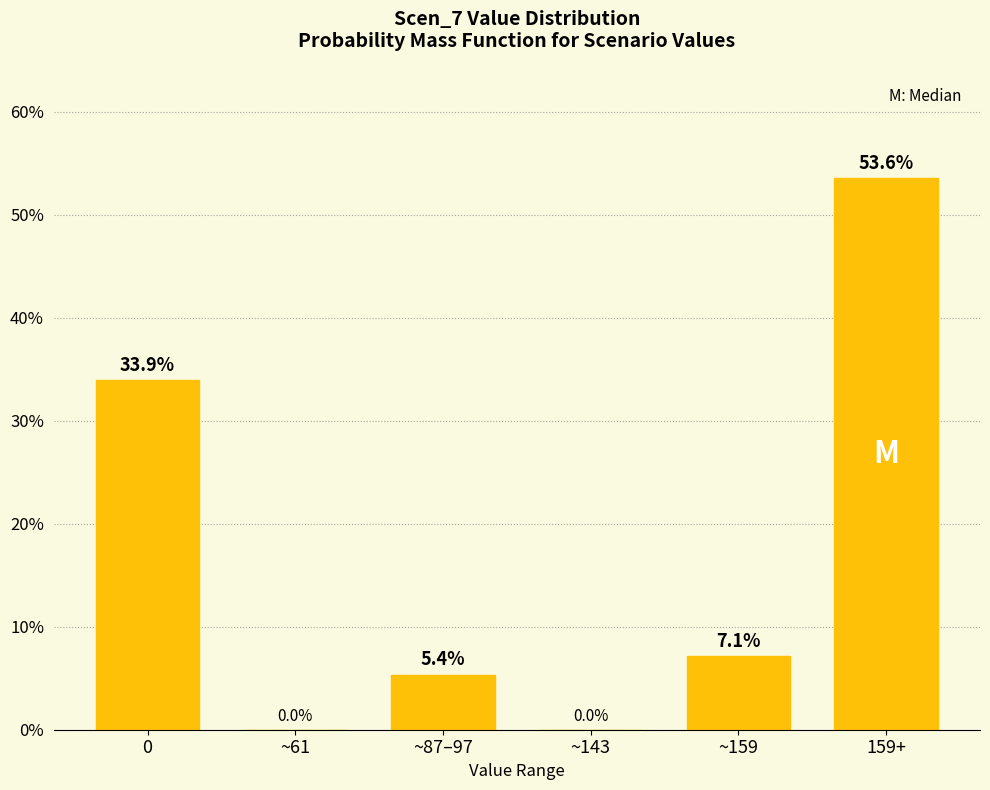

Reading right to left, what are all the values shown in this chart?

159+=53.6	~159=7.1	~143=0.0	~87–97=5.4	~61=0.0	0=33.9